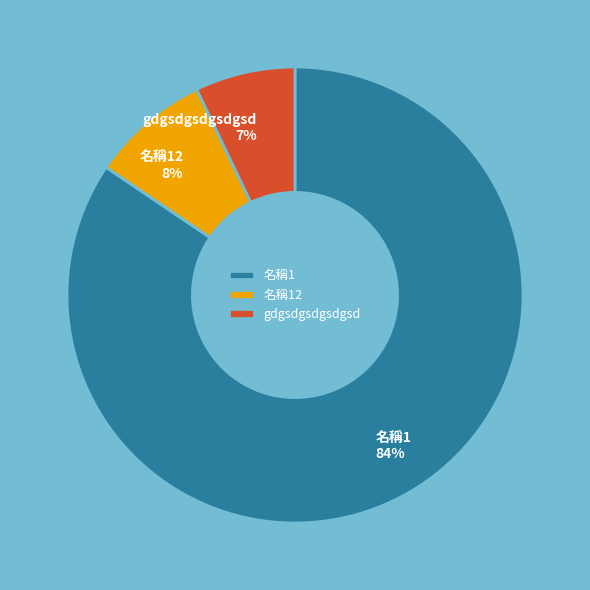

Which category has the smallest portion of the pie?

gdgsdgsdgsdgsd